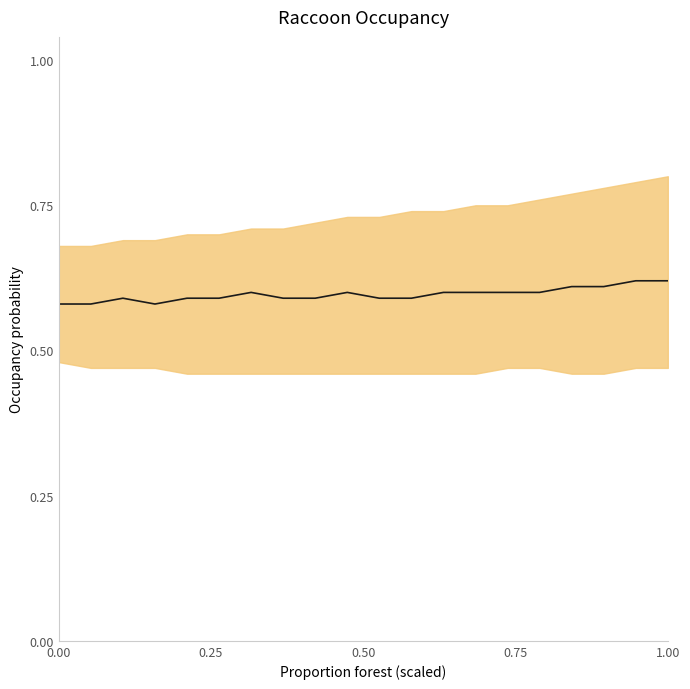

True or false: the data has more than 2 interior local peaks.

True